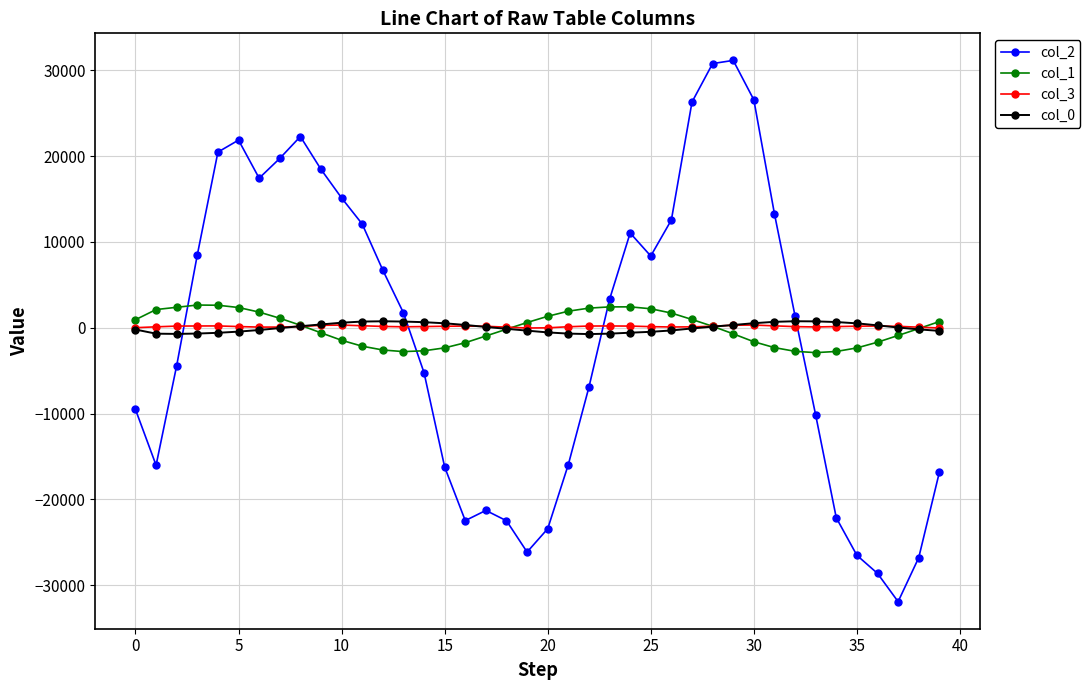

True or false: col_3 and col_2 intersect in this chart.

True